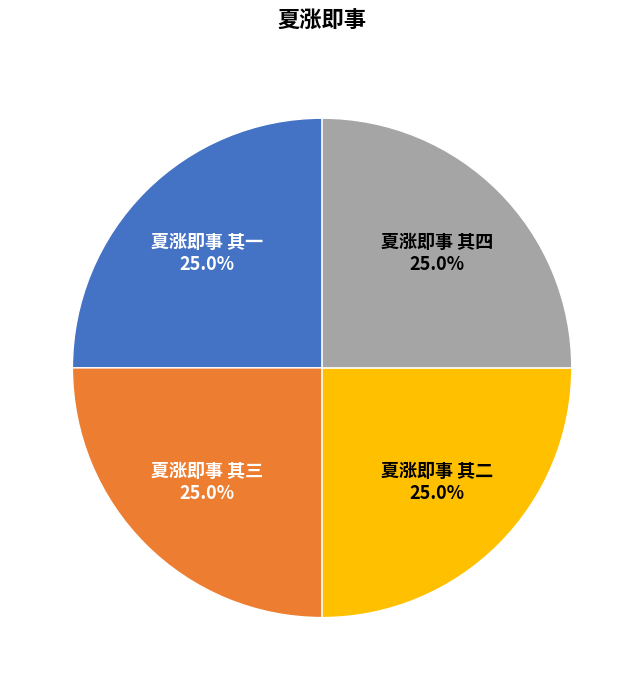

Approximately how many times larger is the value at 夏涨即事 其四 compared to 夏涨即事 其三?

1.0